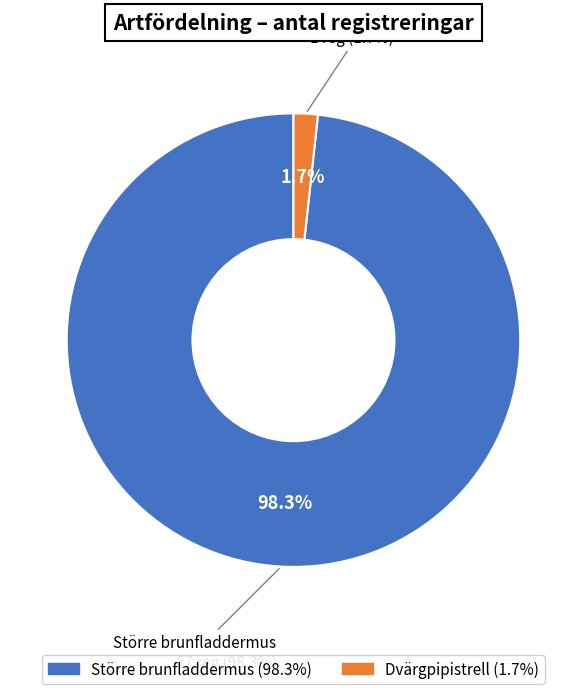

To the nearest percent, what percentage of the pie is Större brunfladdermus?

98%